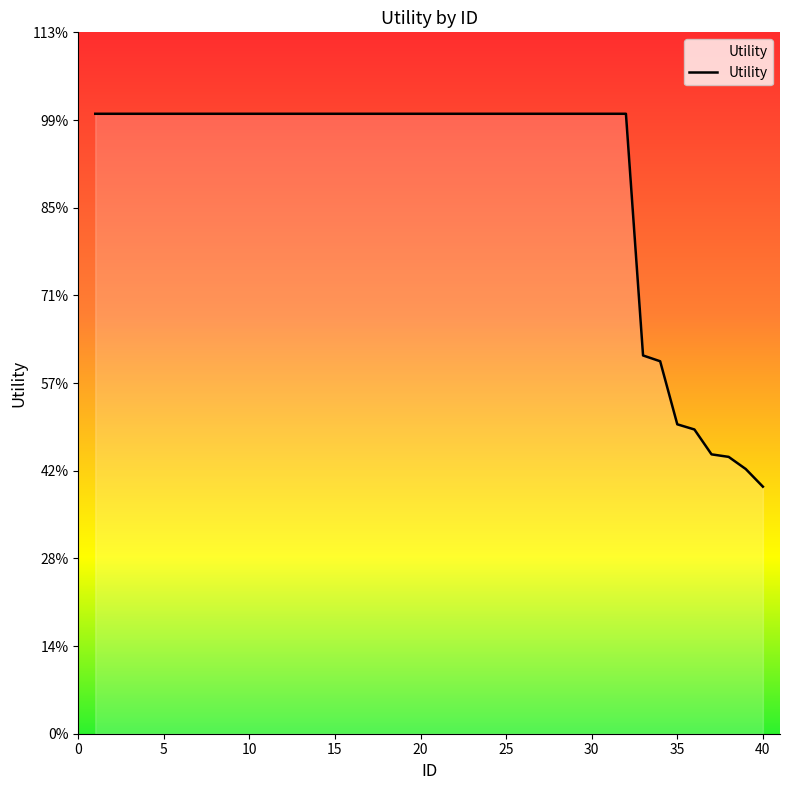

Is this an area chart (filled region under the line)?

Yes